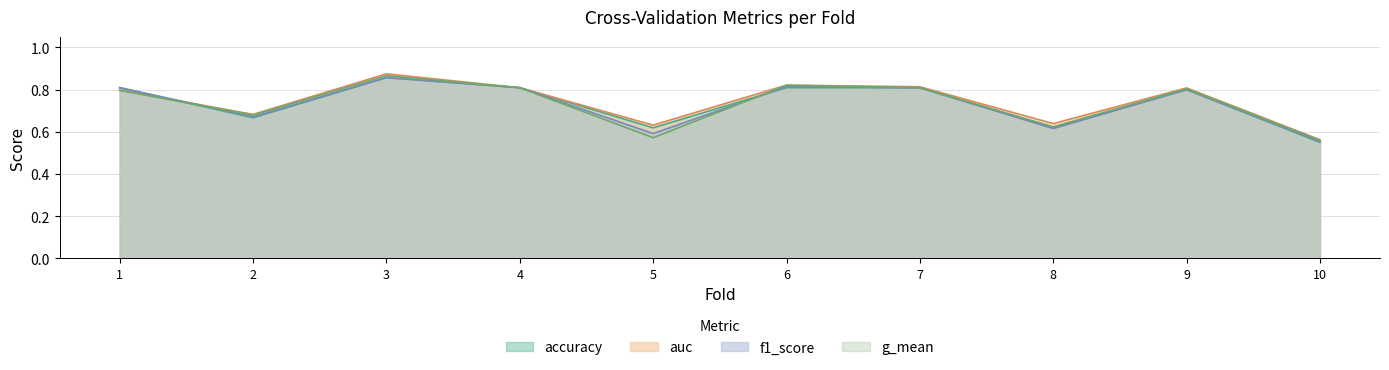

What is the value of the auc point at the 1st from the left?

0.8